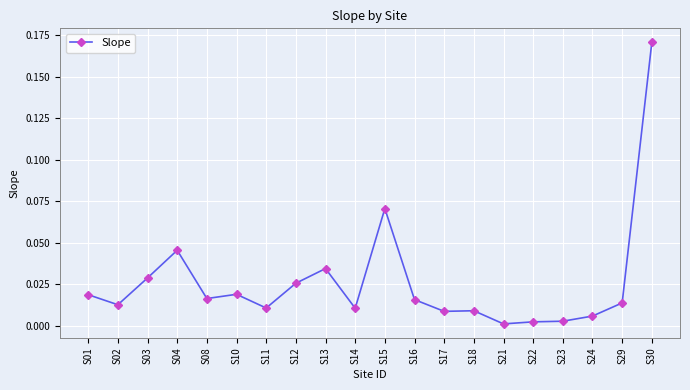

The value at S12 is 0.0. True or false?

True